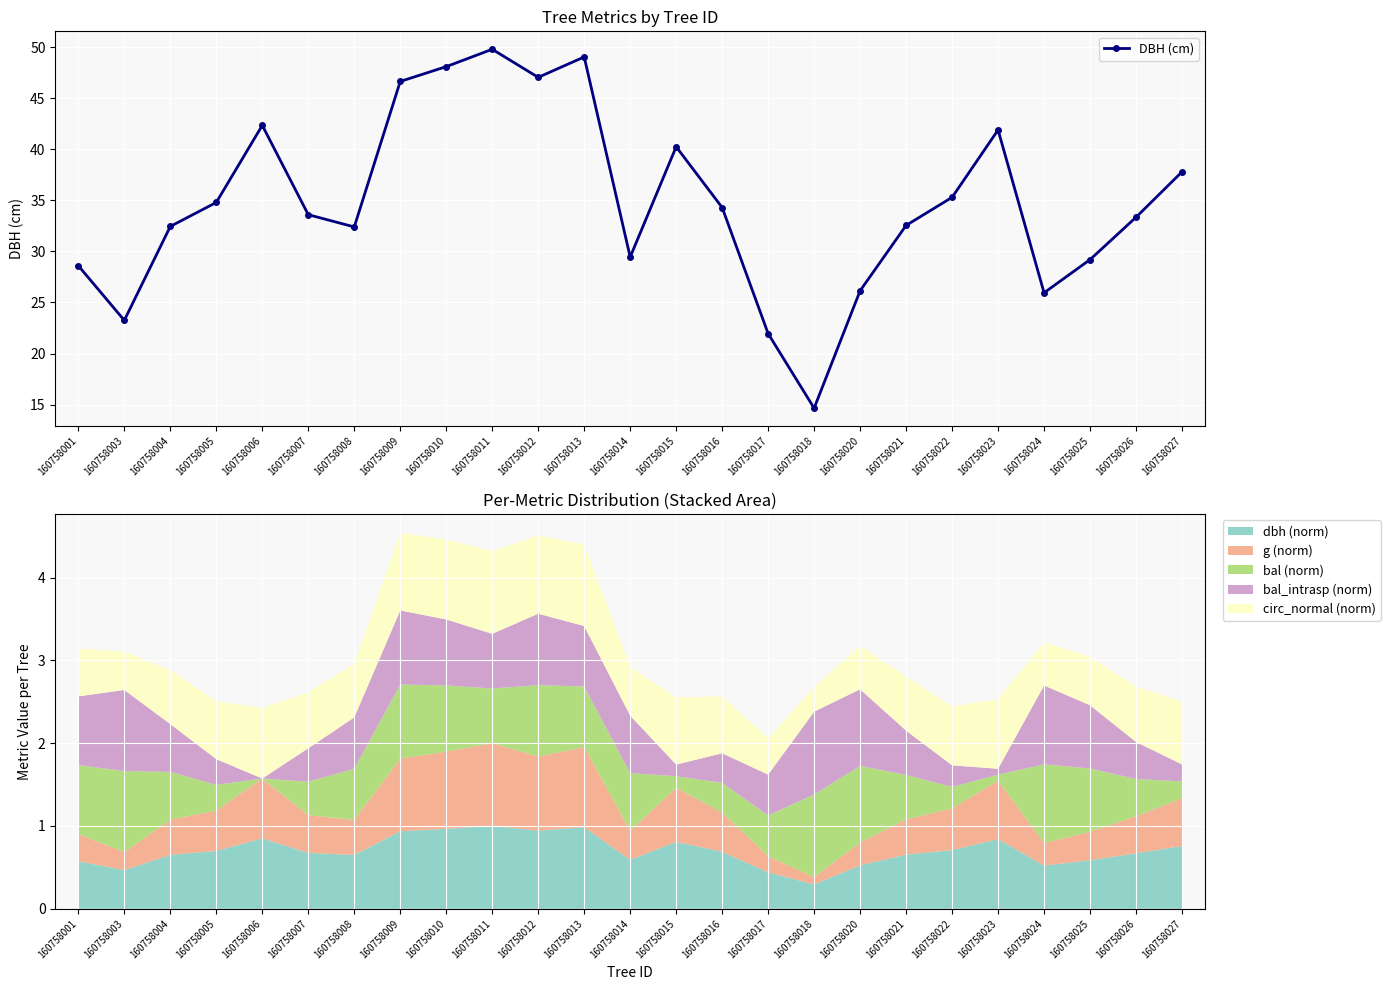

List the labels in order of value, largest first.

160758011, 160758013, 160758010, 160758012, 160758009, 160758006, 160758023, 160758015, 160758027, 160758022, 160758005, 160758016, 160758007, 160758026, 160758021, 160758004, 160758008, 160758014, 160758025, 160758001, 160758020, 160758024, 160758003, 160758017, 160758018